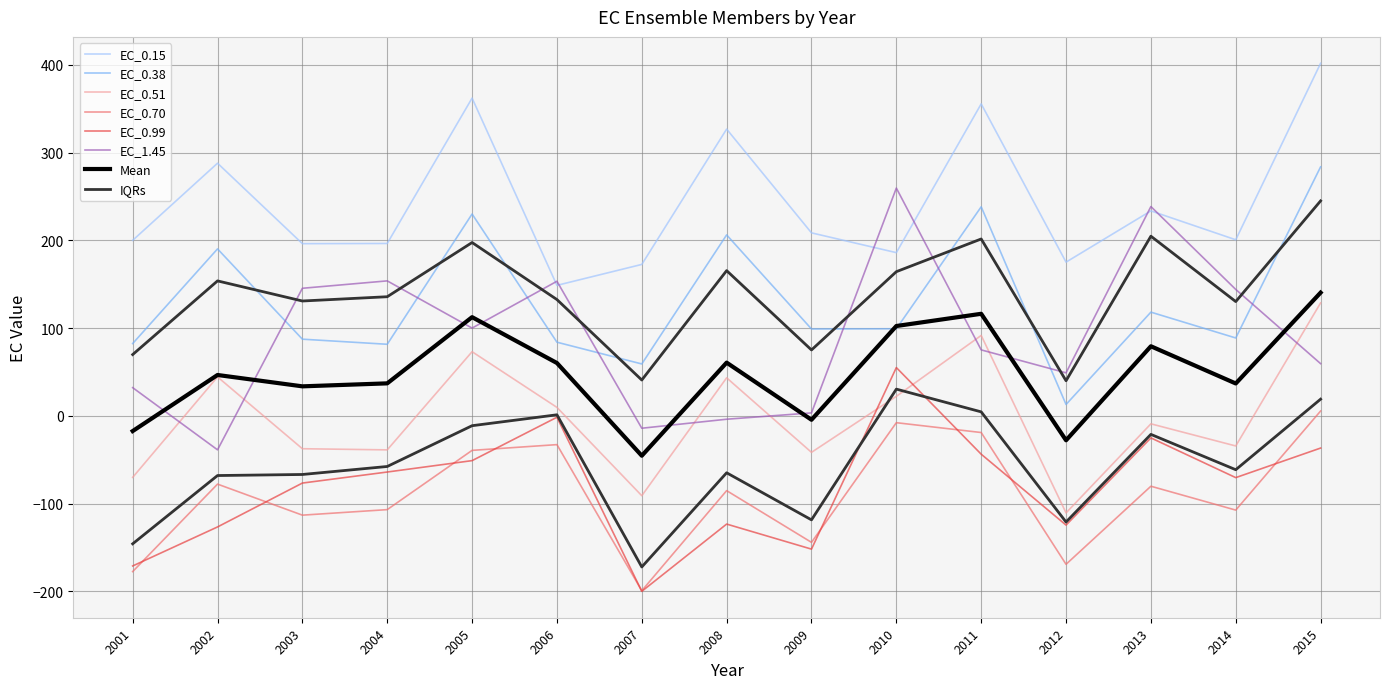

List the series in order of their peak value, highest first.

EC_0.15, EC_0.38, EC_1.45, EC_0.51, EC_0.99, EC_0.70